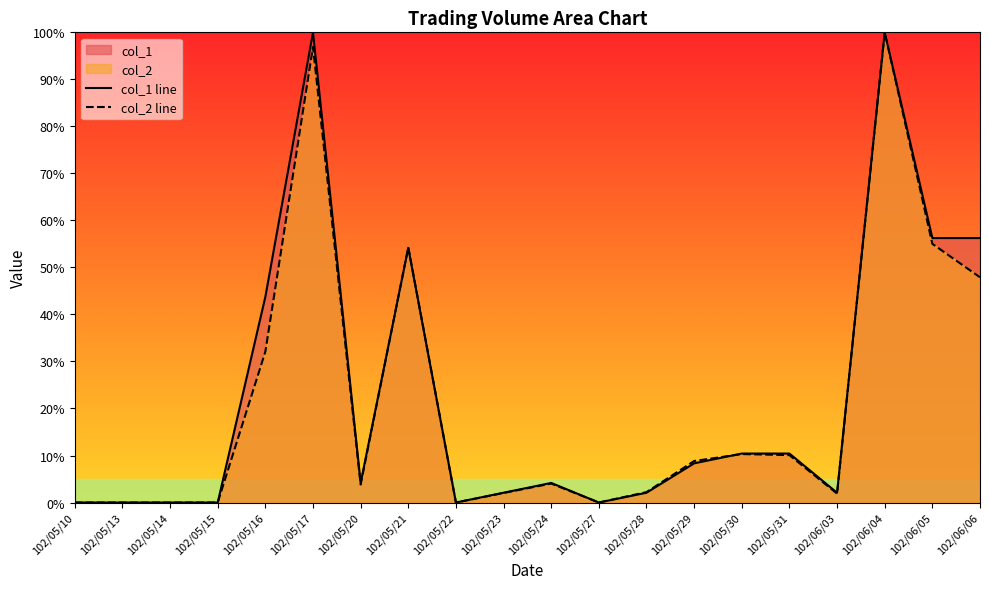

Reading right to left, transcribe all the data shown in this chart.

col_1 line: 102/06/06=56.2	102/06/05=56.2	102/06/04=100.0	102/06/03=2.1	102/05/31=10.4	102/05/30=10.4	102/05/29=8.3	102/05/28=2.1	102/05/27=0.0	102/05/24=4.2	102/05/23=2.1	102/05/22=0.0	102/05/21=54.2	102/05/20=4.2	102/05/17=100.0	102/05/16=43.8	102/05/15=0.0	102/05/14=0.0	102/05/13=0.0	102/05/10=0.0
col_2 line: 102/06/06=47.9	102/06/05=55.0	102/06/04=100.0	102/06/03=1.9	102/05/31=10.1	102/05/30=10.3	102/05/29=8.8	102/05/28=2.2	102/05/27=0.0	102/05/24=4.0	102/05/23=2.0	102/05/22=0.0	102/05/21=54.3	102/05/20=3.8	102/05/17=96.9	102/05/16=32.1	102/05/15=0.0	102/05/14=0.0	102/05/13=0.0	102/05/10=0.0